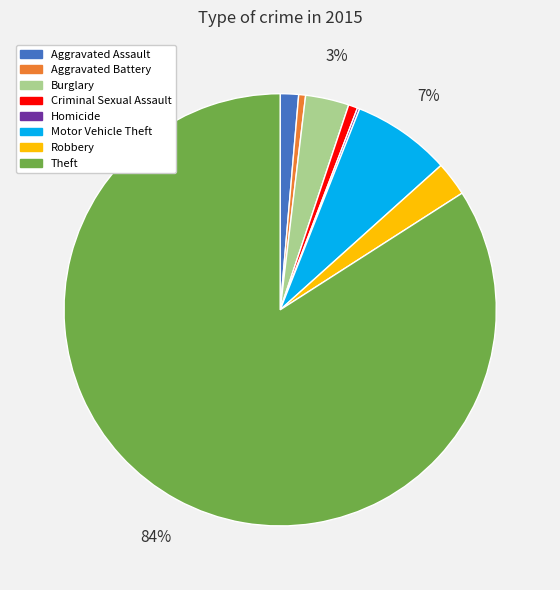

Combined, do Aggravated Assault and Burglary account for over 50%?

No